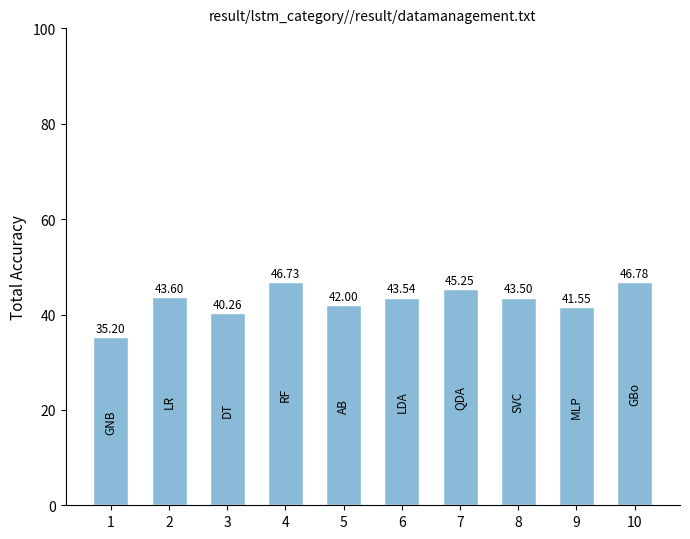

True or false: the data shows 46.7 at 4.

True